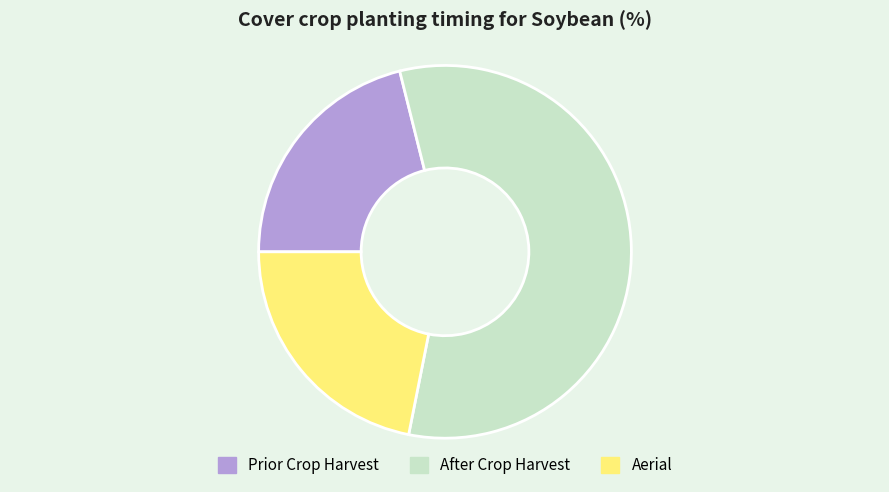

Which category has the smallest portion of the pie?

Prior Crop Harvest